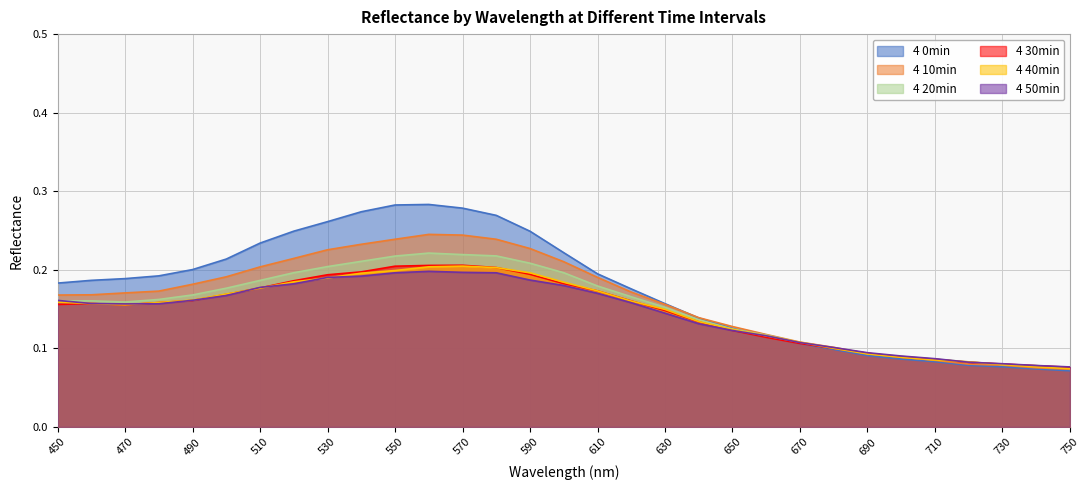

How many 4 20min values are between 0 and 1?

31